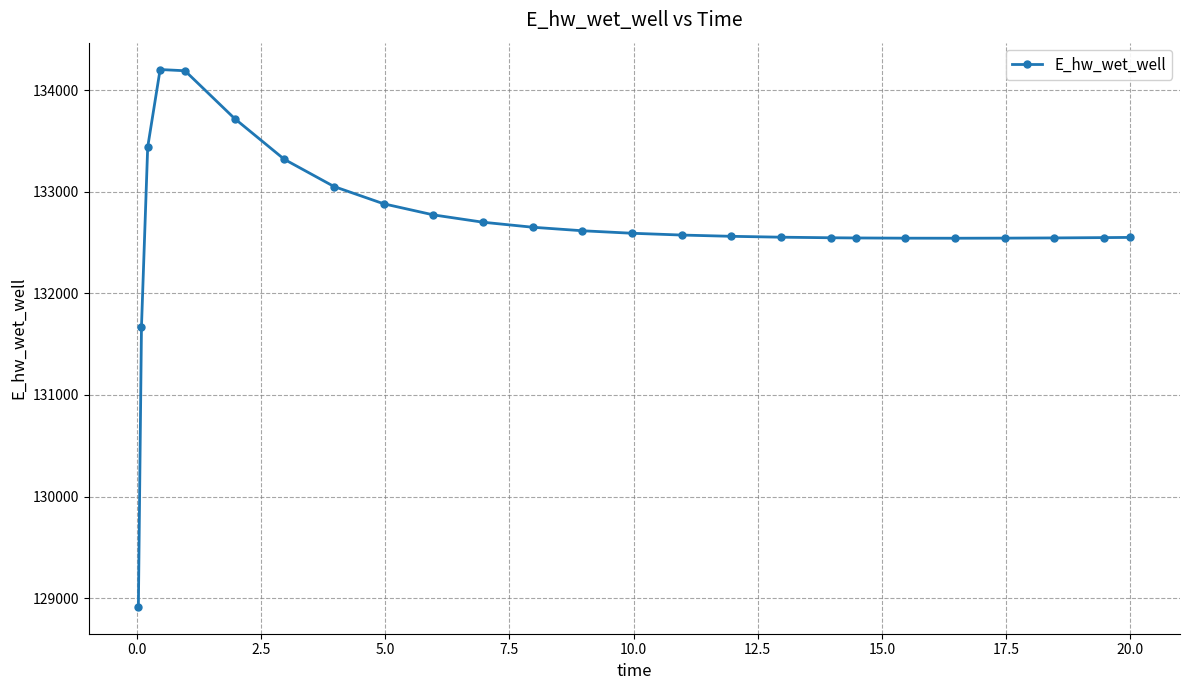

What is the difference between the maximum and minimum values?

5292.6